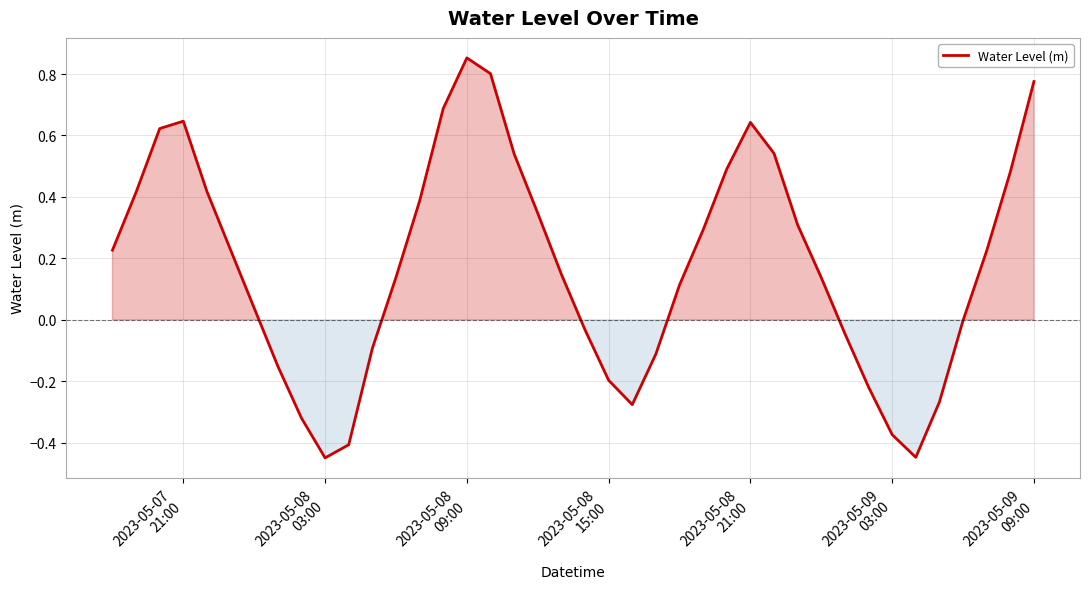

What is the difference between the maximum and minimum values?

1.3